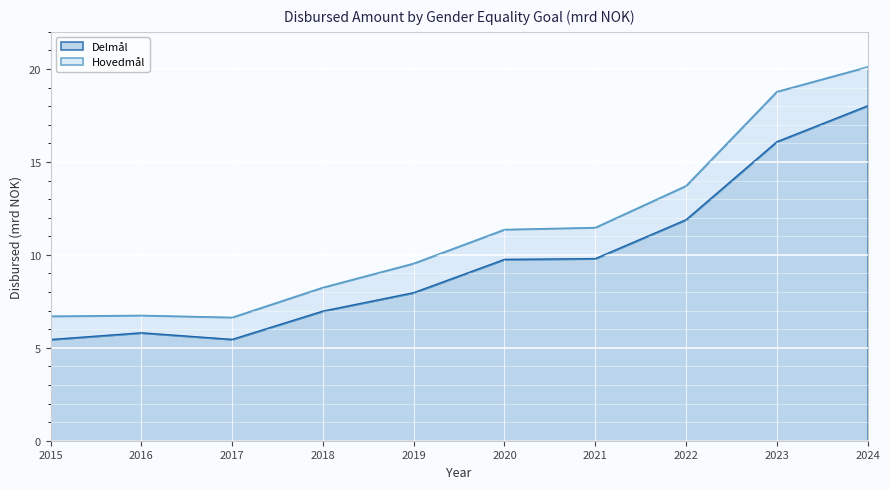

What is the sum of all values?

97.2